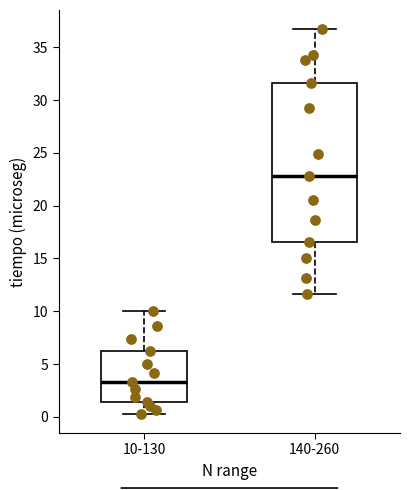

Which box's median line is the lowest?

10-130